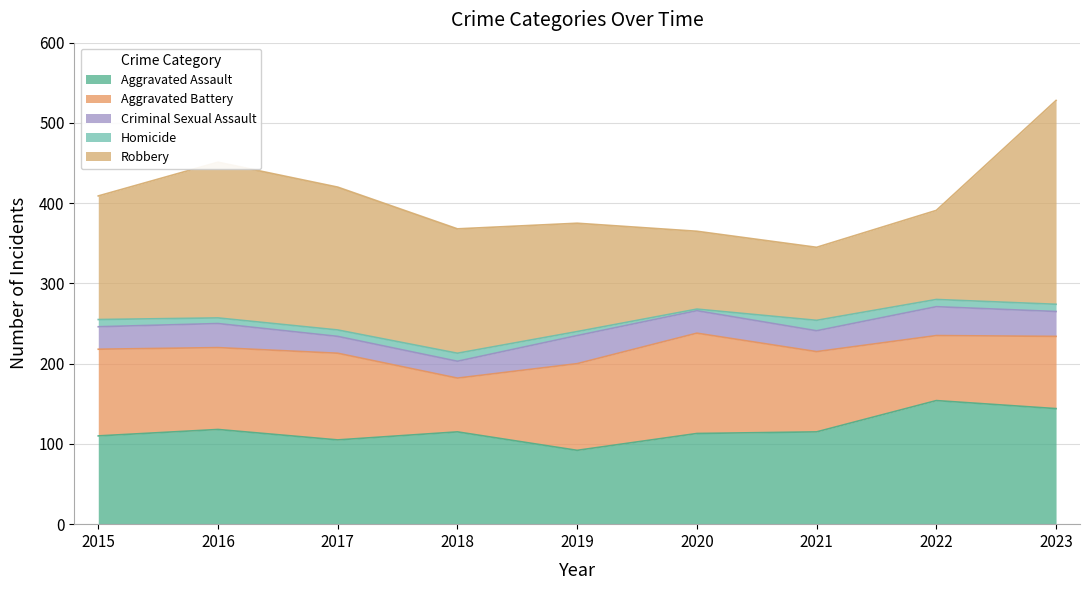

Reading left to right, extract all data points from this chart.

Aggravated Assault: 2015=110	2016=118	2017=105	2018=115	2019=92	2020=113	2021=115	2022=154	2023=144
Aggravated Battery: 2015=108	2016=102	2017=108	2018=67	2019=108	2020=125	2021=100	2022=81	2023=90
Criminal Sexual Assault: 2015=28	2016=30	2017=21	2018=21	2019=35	2020=28	2021=26	2022=36	2023=31
Homicide: 2015=9	2016=7	2017=8	2018=10	2019=5	2020=2	2021=13	2022=9	2023=9
Robbery: 2015=154	2016=194	2017=178	2018=155	2019=135	2020=97	2021=91	2022=111	2023=254